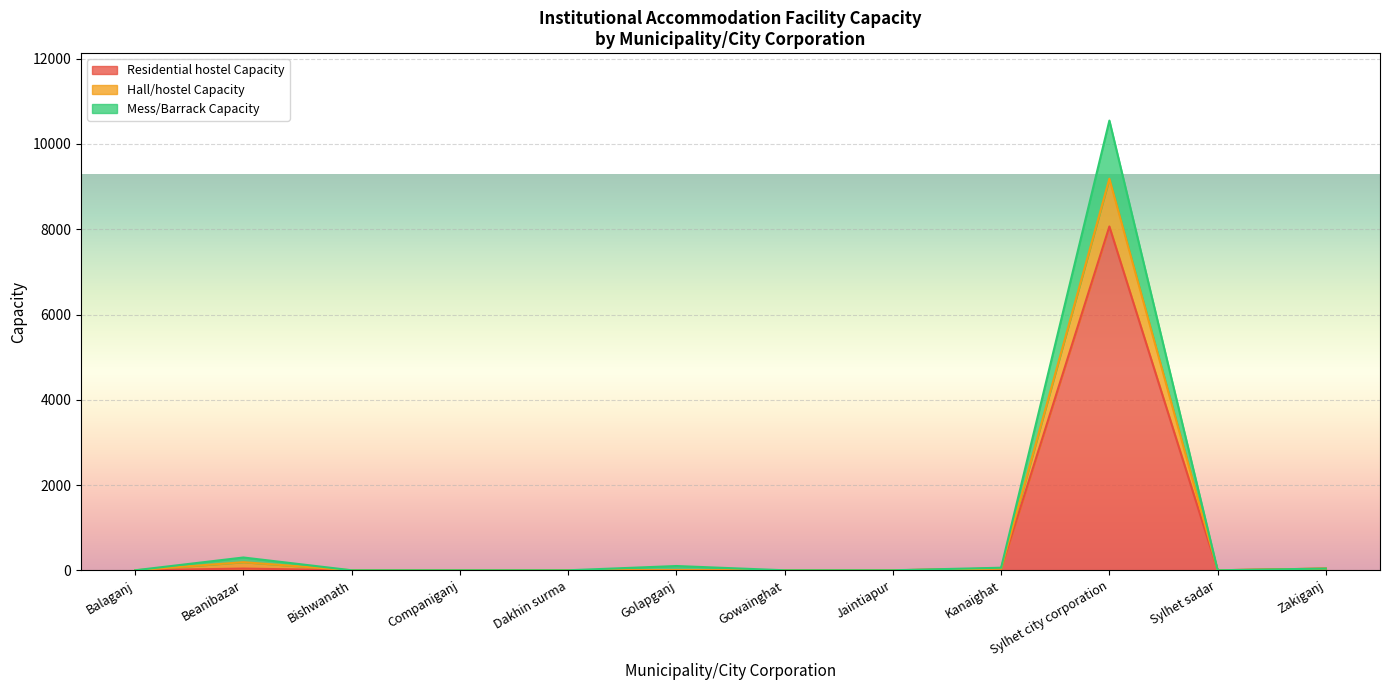

The Residential hostel Capacity series shows 0 at Companiganj. True or false?

True